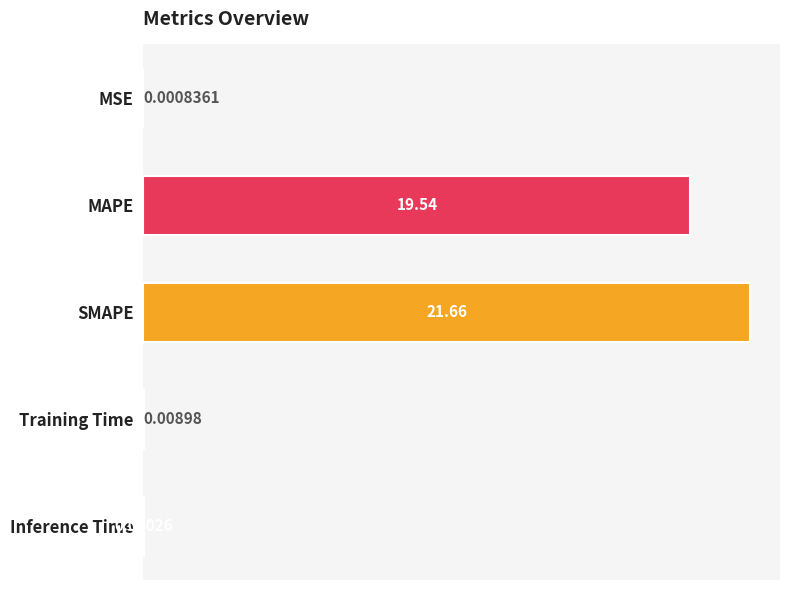

Which category has the highest value across all series?

SMAPE